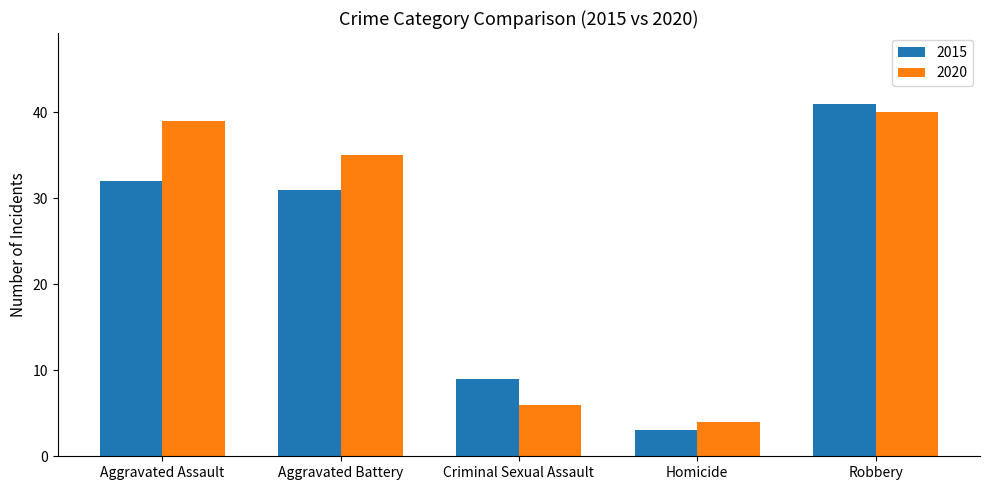

What are all the series names shown in the legend?

2015, 2020